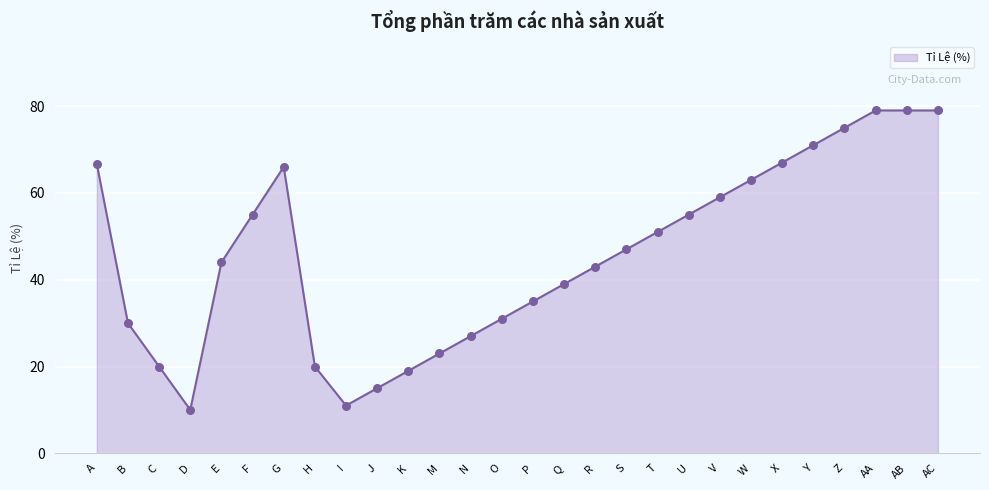

Which has a higher value, E or AB?

AB